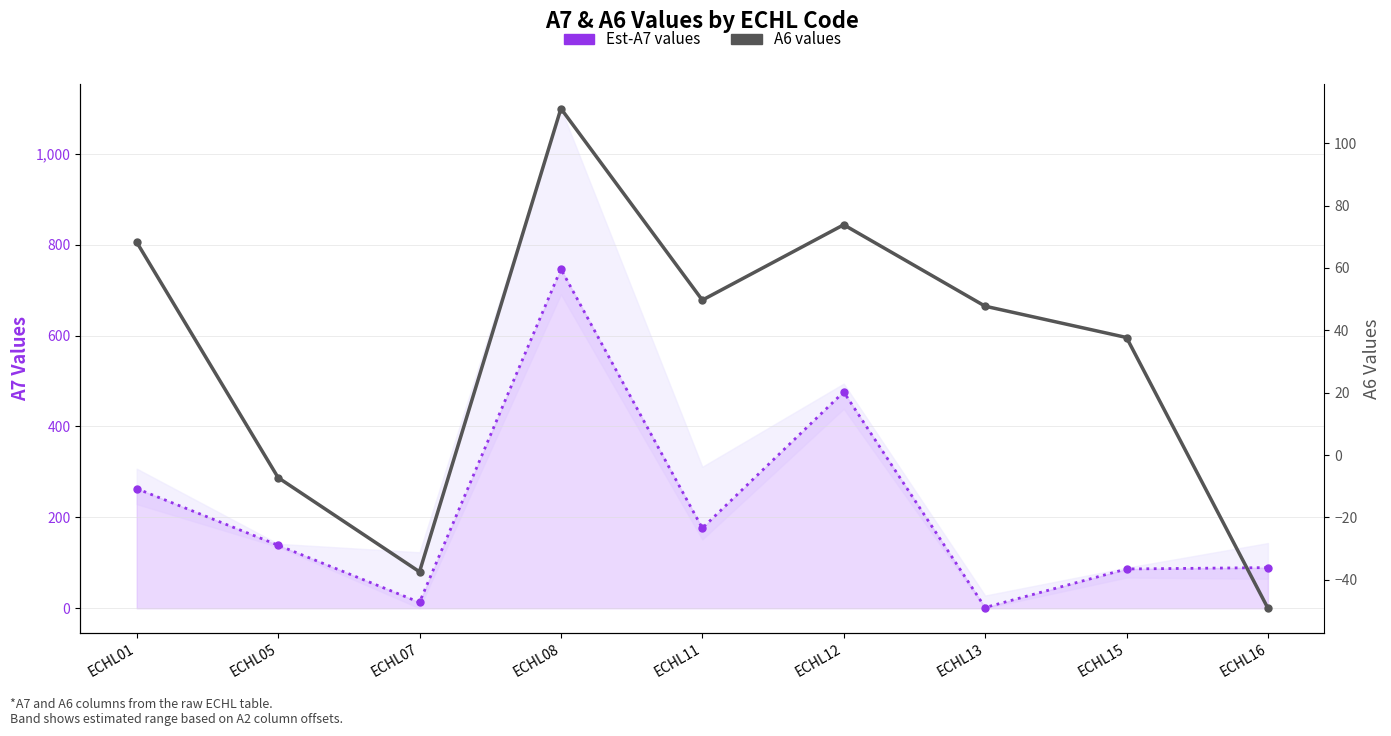

How many values in the Est-A7 values series exceed 138?

5